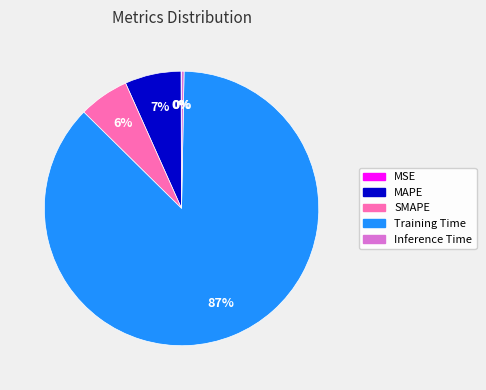

Which slice is the largest?

Training Time